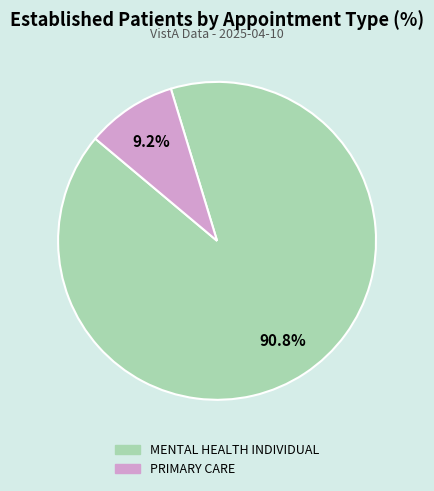

True or false: PRIMARY CARE accounts for 9% of the total.

True